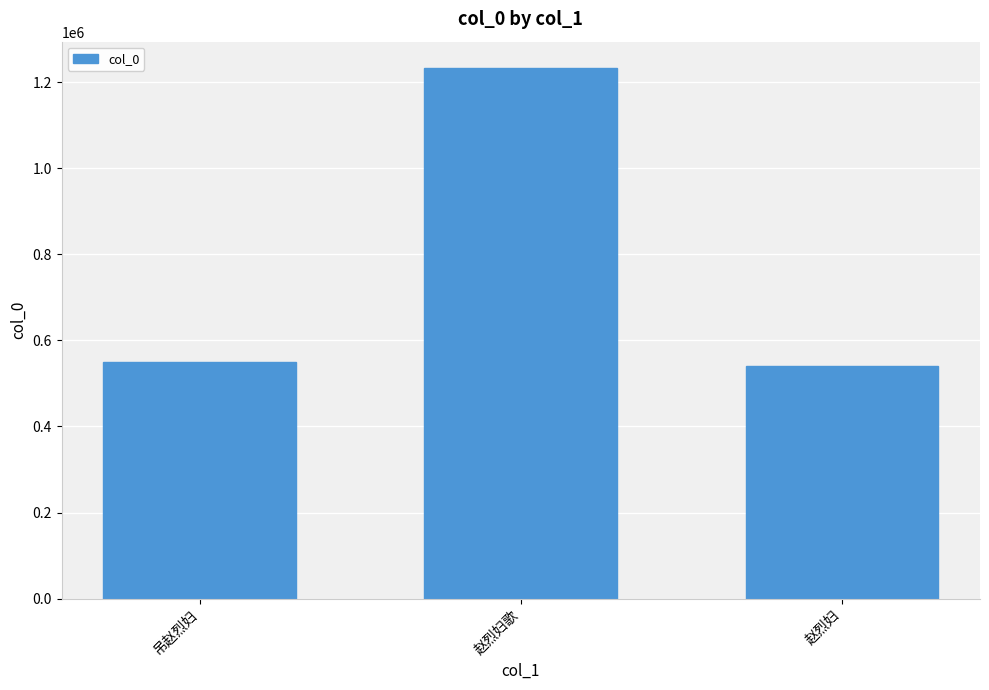

Which has a higher value, 赵烈妇歌 or 吊赵烈妇?

赵烈妇歌